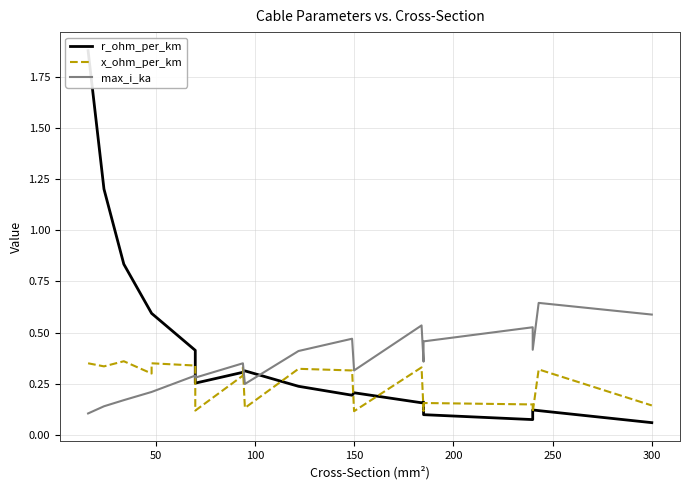

Reading left to right, extract all data points from this chart.

r_ohm_per_km: 1.9	1.2	0.8	0.6	0.6	0.4	0.3	0.3	0.3	0.3	0.2	0.2	0.2	0.2	0.2	0.1	0.1	0.1	0.1	0.1
x_ohm_per_km: 0.3	0.3	0.4	0.3	0.3	0.3	0.1	0.3	0.3	0.1	0.3	0.3	0.1	0.3	0.1	0.2	0.1	0.1	0.3	0.1
max_i_ka: 0.1	0.1	0.2	0.2	0.2	0.3	0.3	0.3	0.3	0.2	0.4	0.5	0.3	0.5	0.4	0.5	0.5	0.4	0.6	0.6